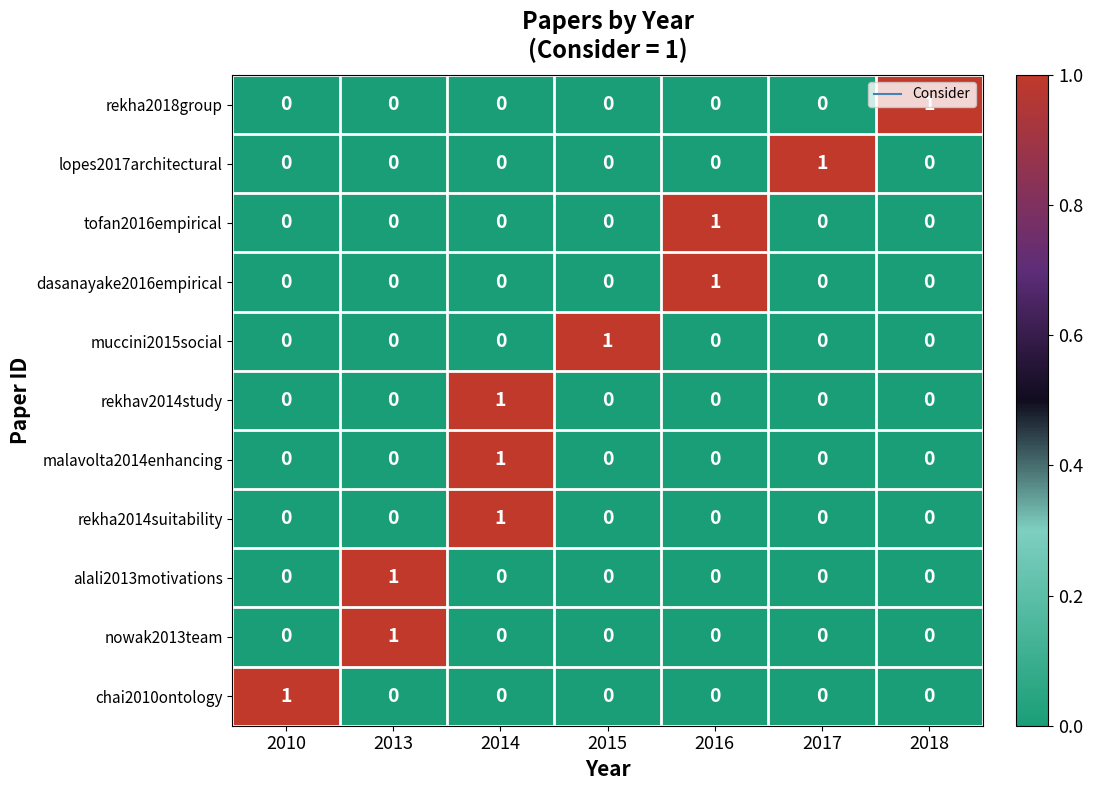

What is the total value across all series at 2013?

2